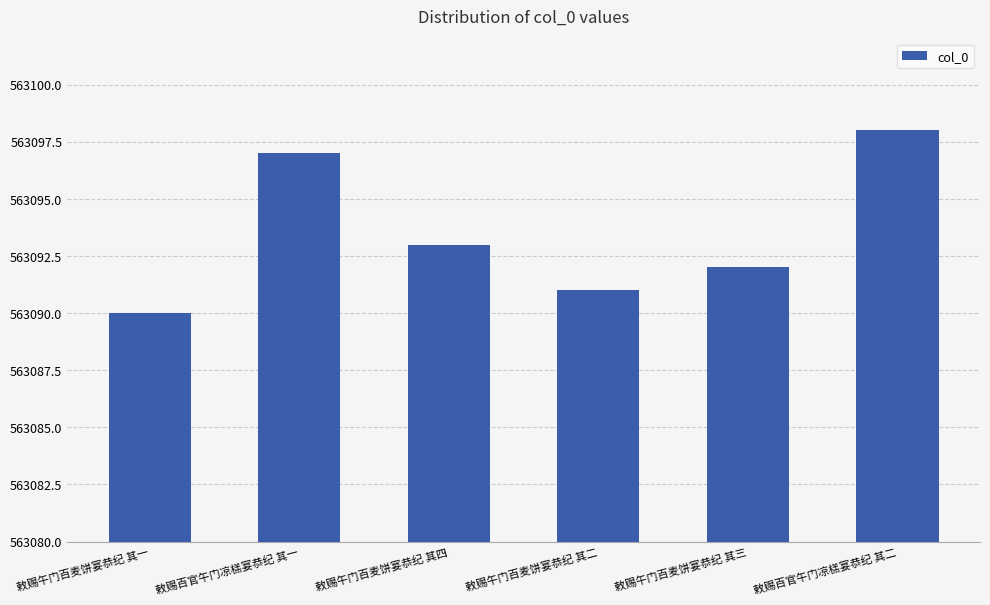

What is the sum of all values?

3378561